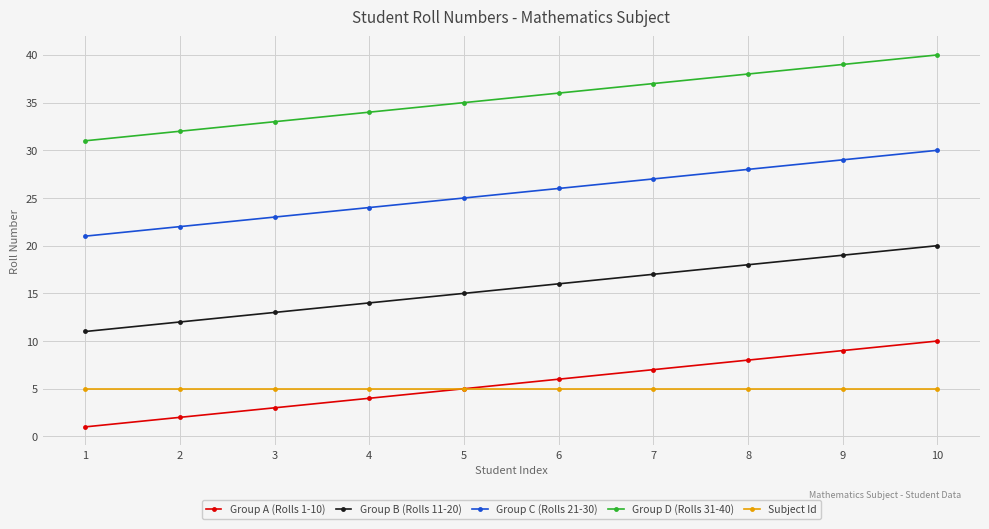

Is the value of Group C (Rolls 21-30) at 9 greater than the value of Group B (Rolls 11-20) at 8?

Yes